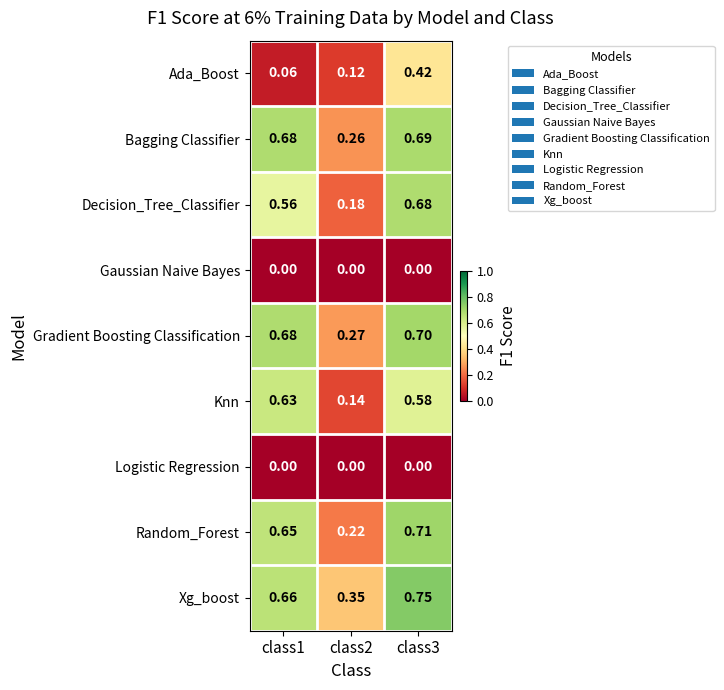

Which series has the widest spread of values?

Decision_Tree_Classifier